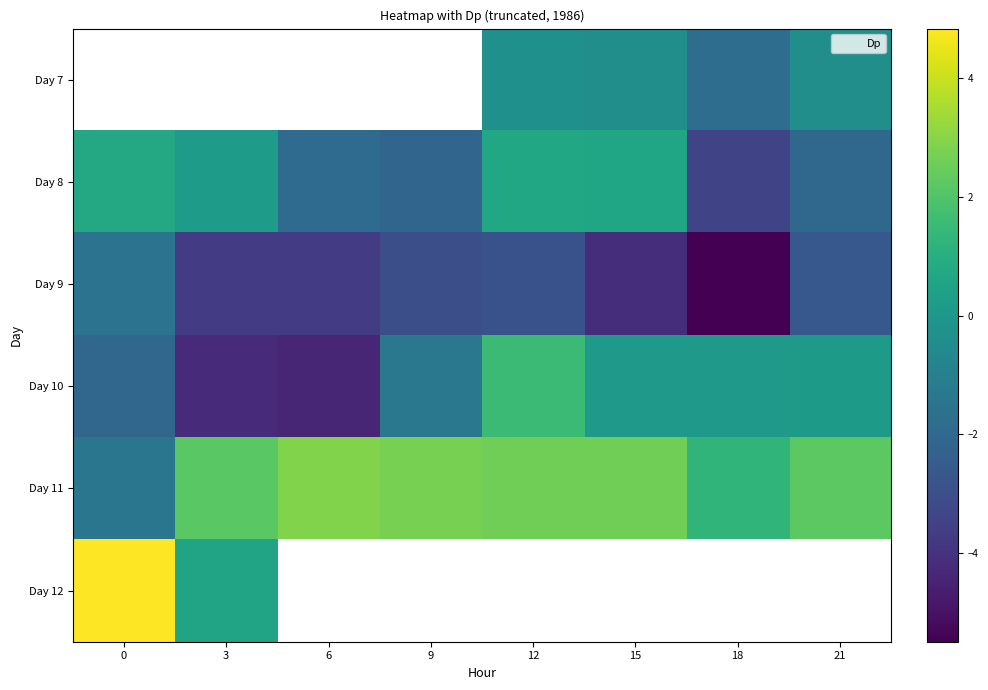

How many data points in Day 8 are less than 0?

4